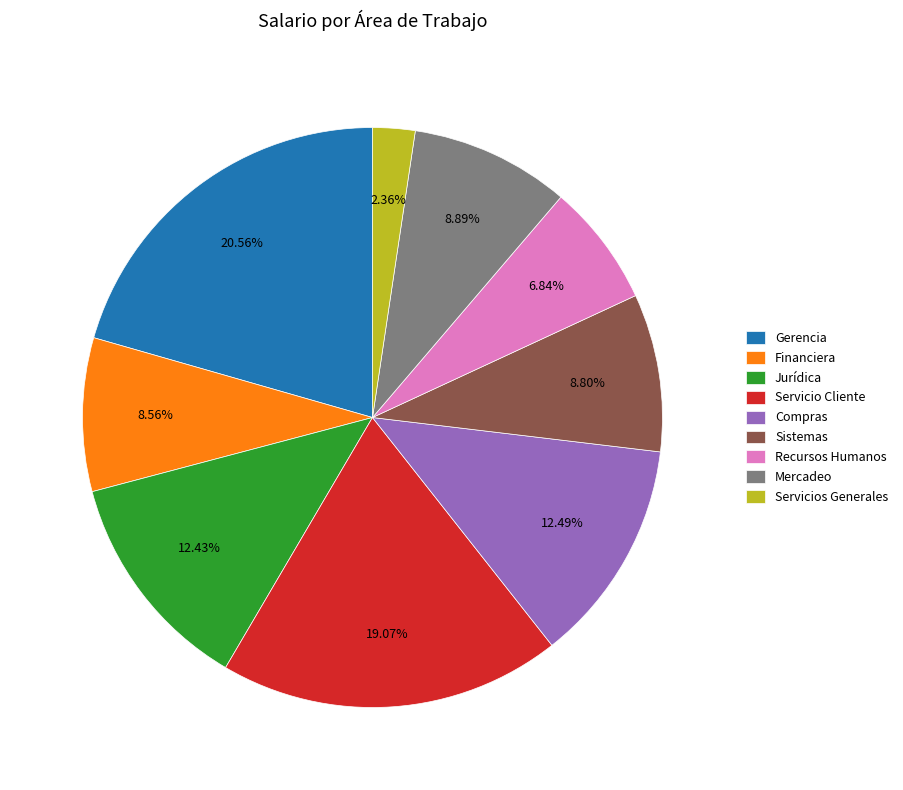

Which has a higher value, Sistemas or Gerencia?

Gerencia